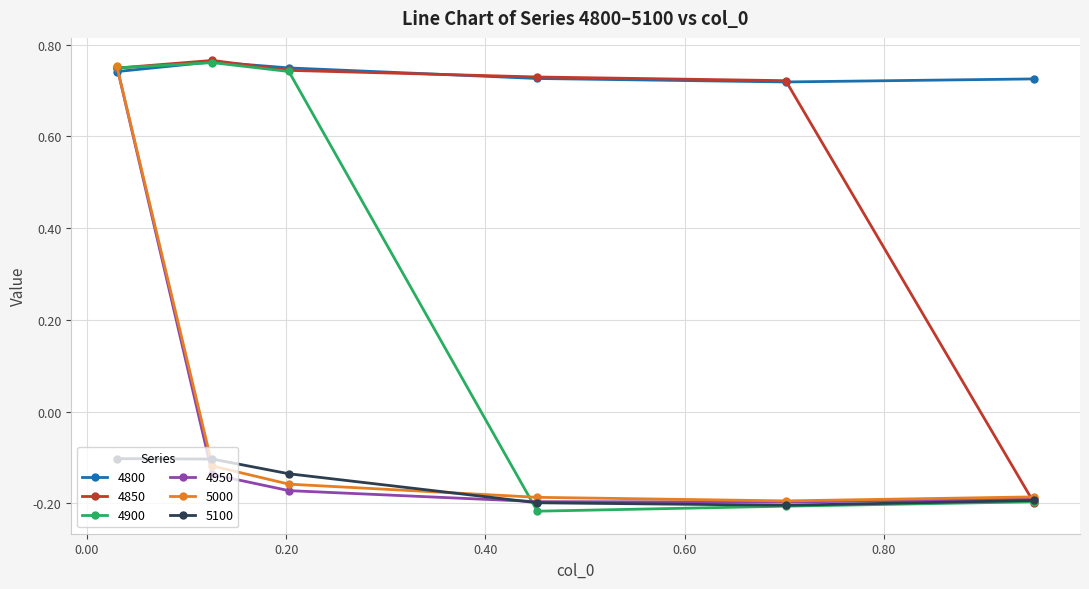

How many 4850 values are between 0 and 1?

5